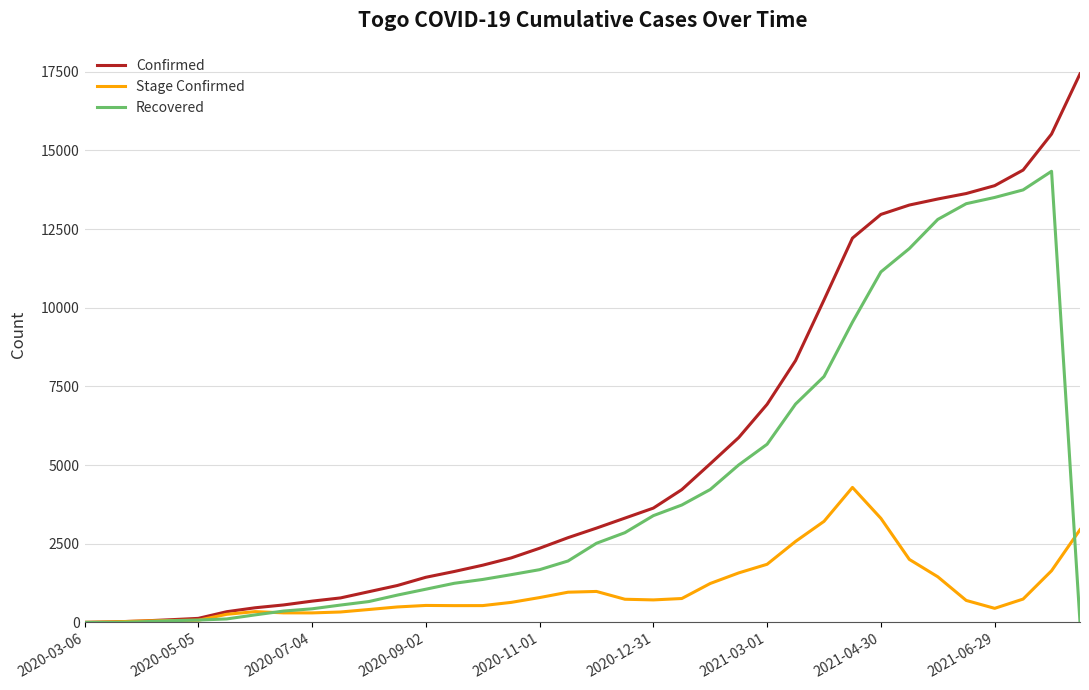

True or false: Recovered and Stage Confirmed intersect in this chart.

True